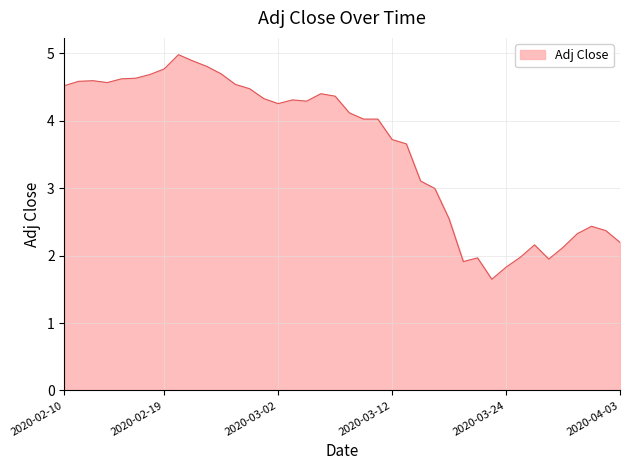

What is the difference between the maximum and minimum values?

3.3